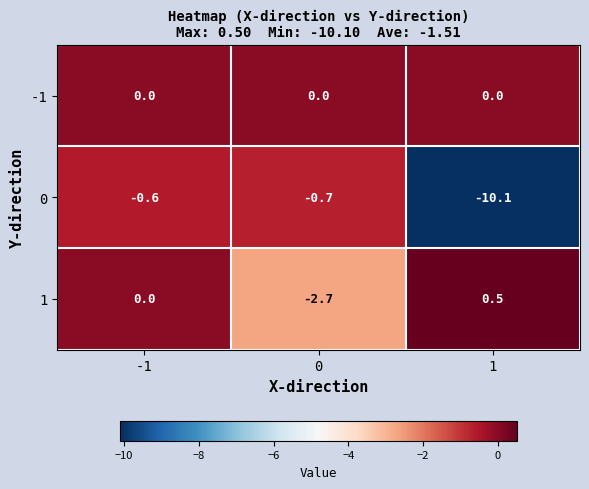

What is the smallest value displayed?

-10.1